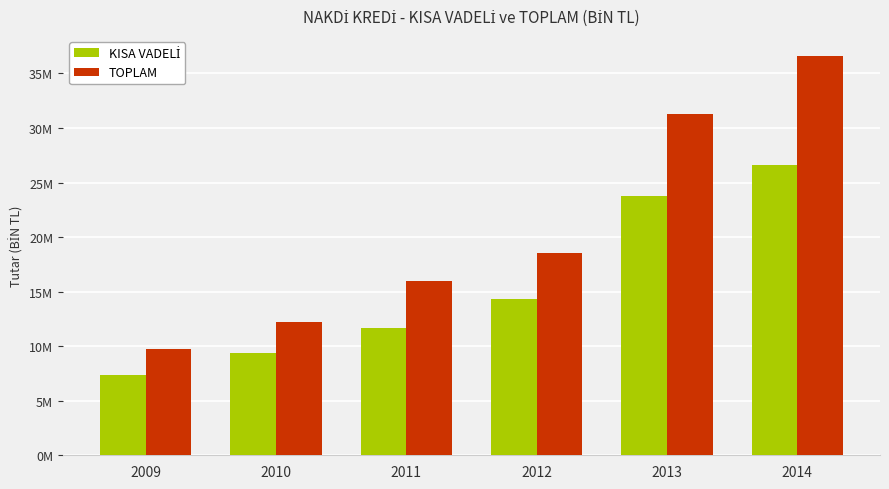

What is the highest value of the KISA VADELİ series?

26642739.2